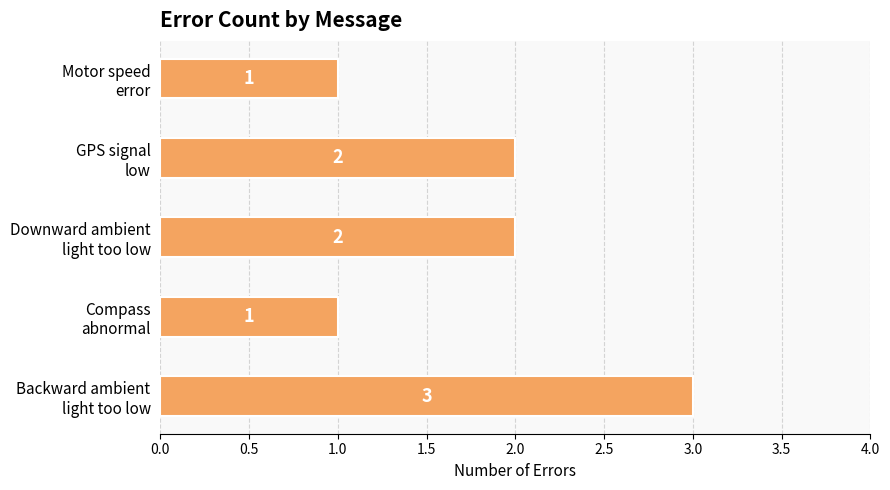

Reading bottom to top, extract all data points from this chart.

3	1	2	2	1